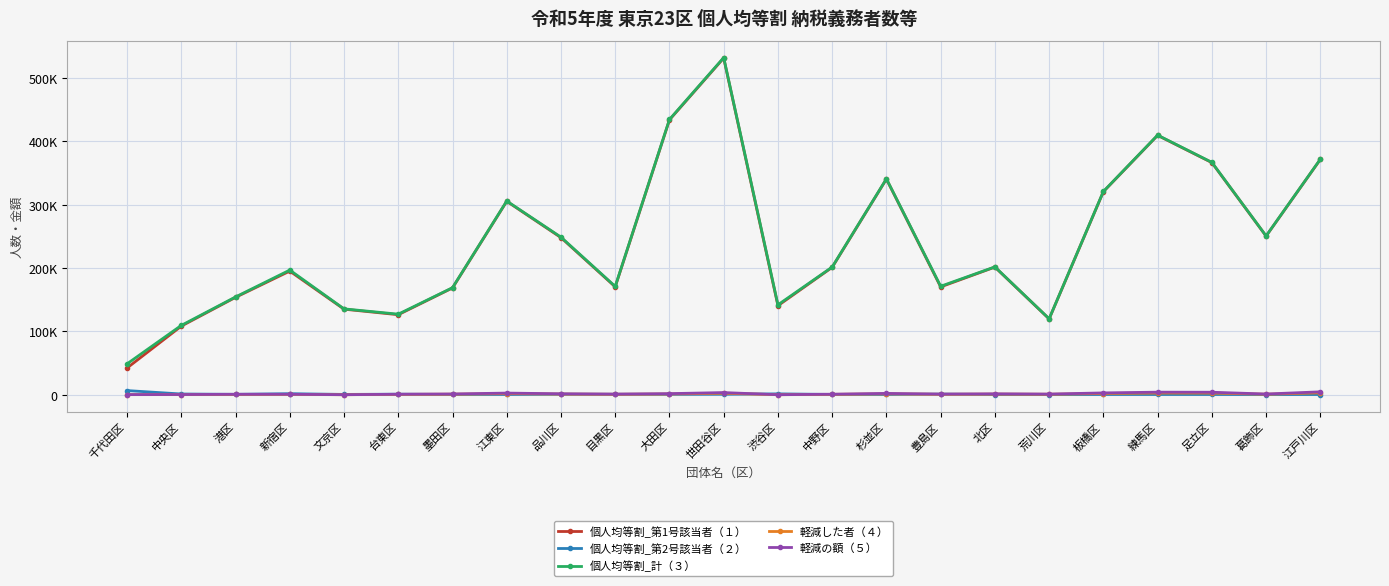

What are all the series names shown in the legend?

個人均等割_第1号該当者（１）, 個人均等割_第2号該当者（２）, 個人均等割_計（３）, 軽減した者（４）, 軽減の額（５）